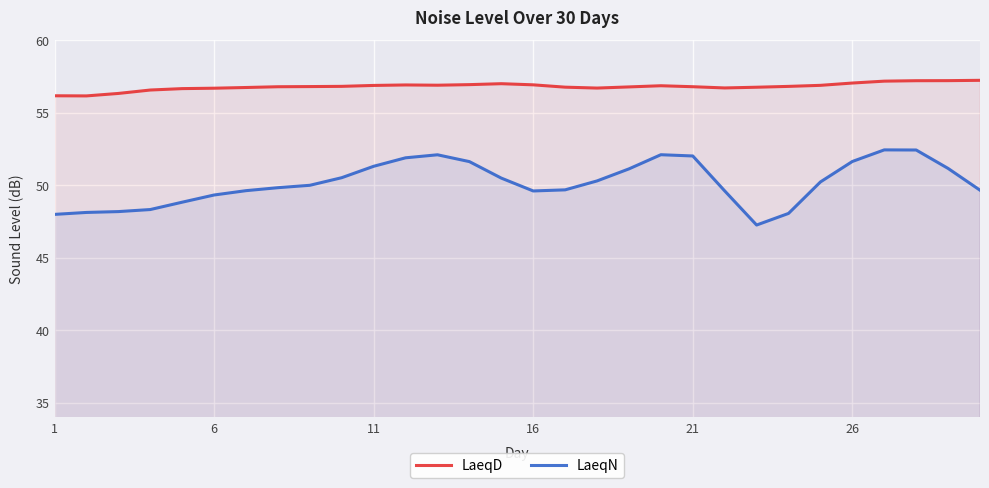

The value of LaeqD at 11 is 56.9. True or false?

True